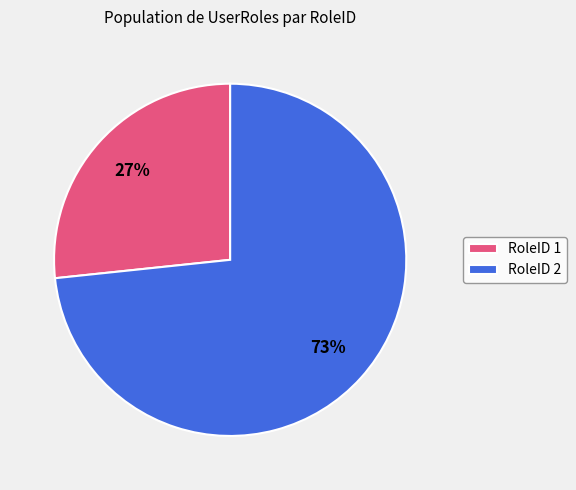

Count the number of slices in the pie.

2